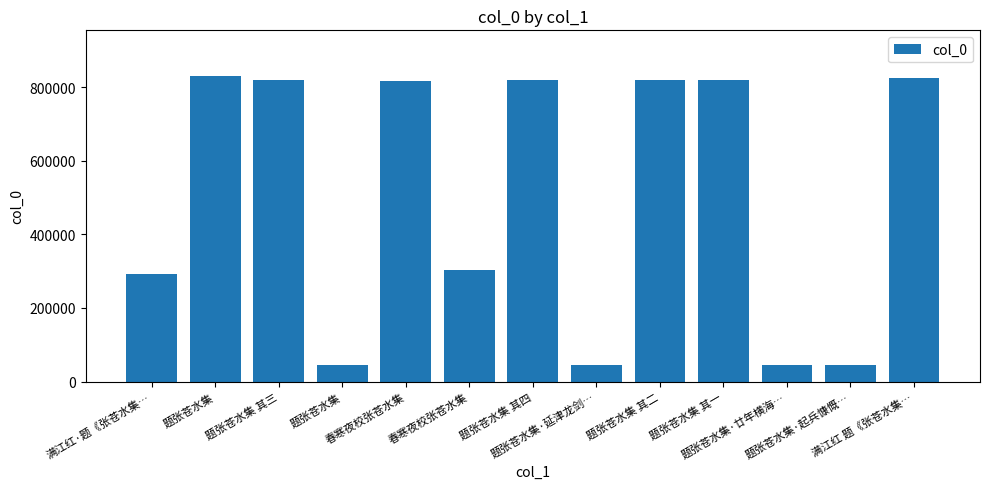

True or false: the data shows 75648 at 题张苍水集·廿年横海….

False